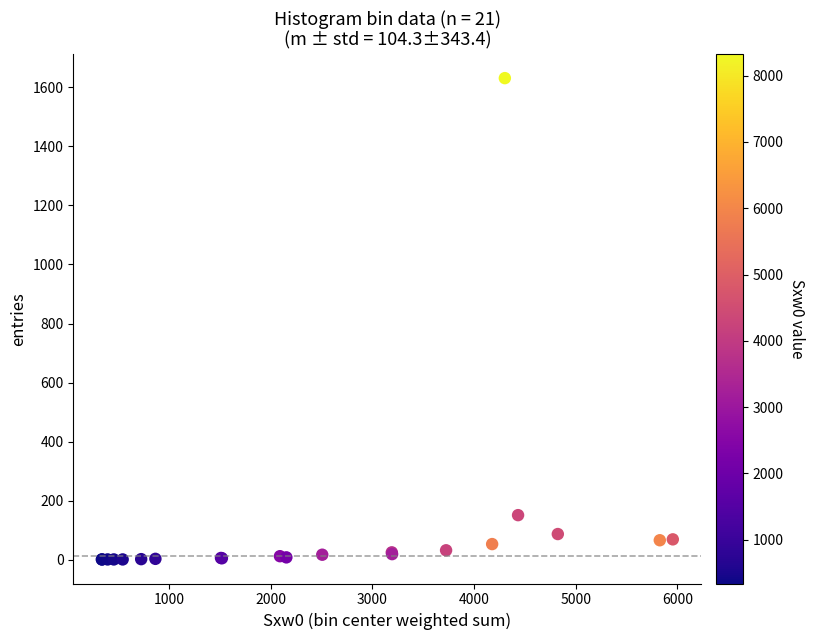

What Y value in the scatter plot is closest to 816?

151